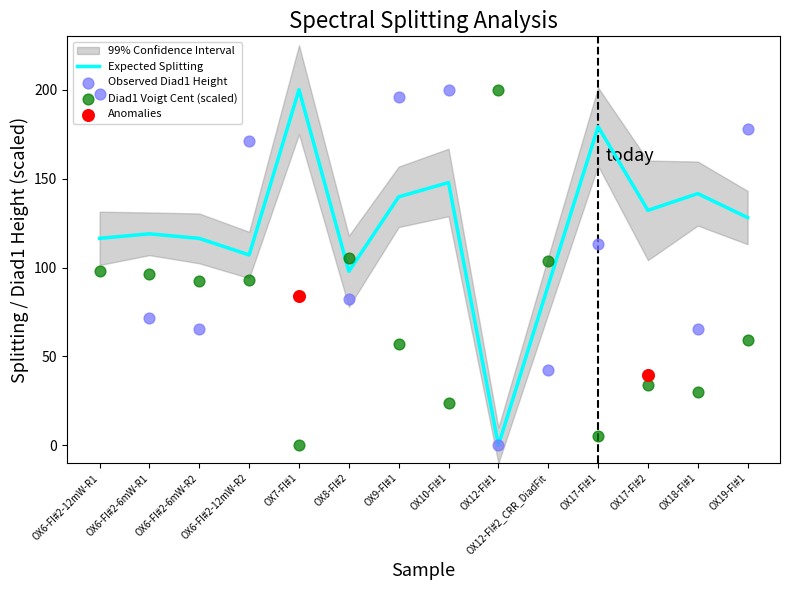

At how many categories does at least one series exceed 163?

8